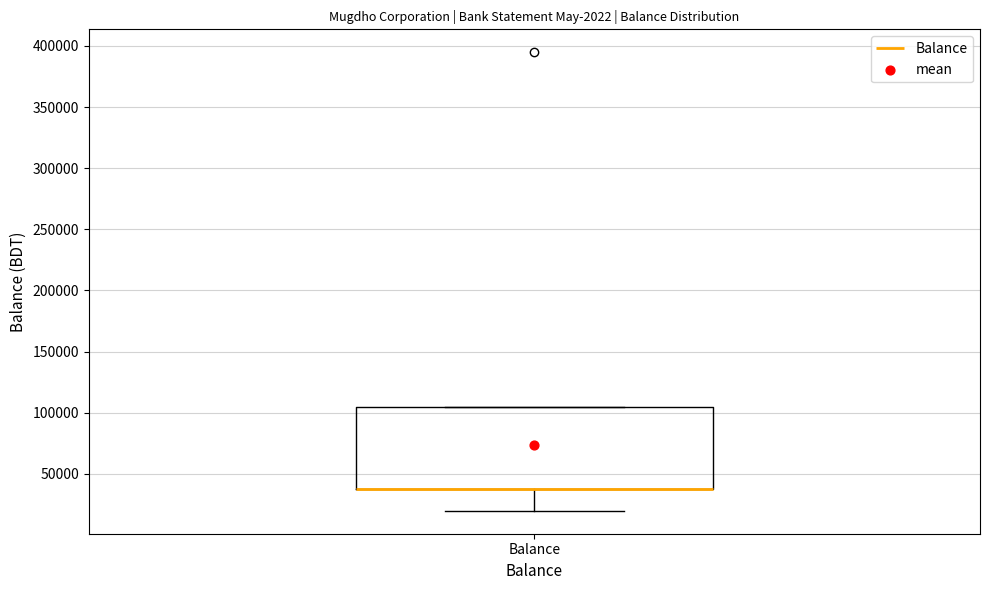

Read this box plot against the y-axis: the position of the median line, the range covered by the box, and the ends of both whiskers. The values are not printed on the chart, so give them approximately, as read against the axis.

median 40000 (drawn on the box's lower edge), box 40000 to 105000, whiskers 20000 to 105000